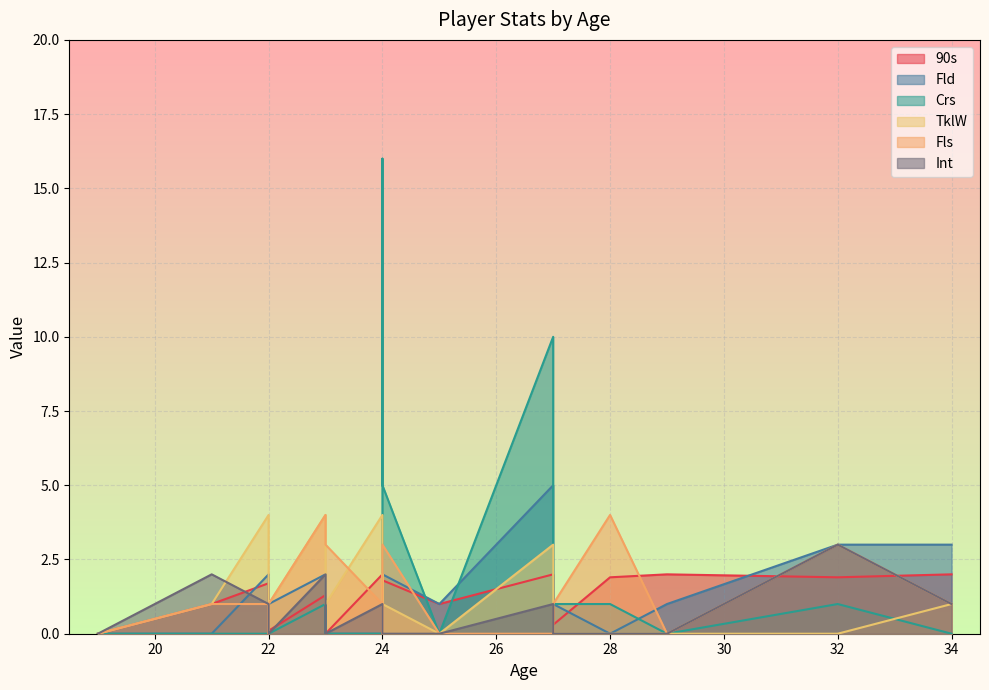

At which label is Crs closest to 8?

27